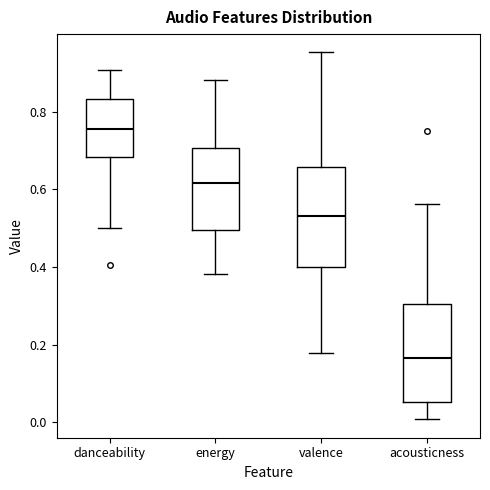

Reading left to right, read every box against the y-axis: the position of its median line, the range the box covers, and the ends of its whiskers. The values are not printed on the chart, so give them approximately, as read against the axis.

danceability: median 0.76, box 0.68 to 0.84, whiskers 0.50 to 0.90
energy: median 0.62, box 0.50 to 0.70, whiskers 0.38 to 0.88
valence: median 0.54, box 0.40 to 0.66, whiskers 0.18 to 0.96
acousticness: median 0.16, box 0.06 to 0.30, whiskers 0.00 to 0.56